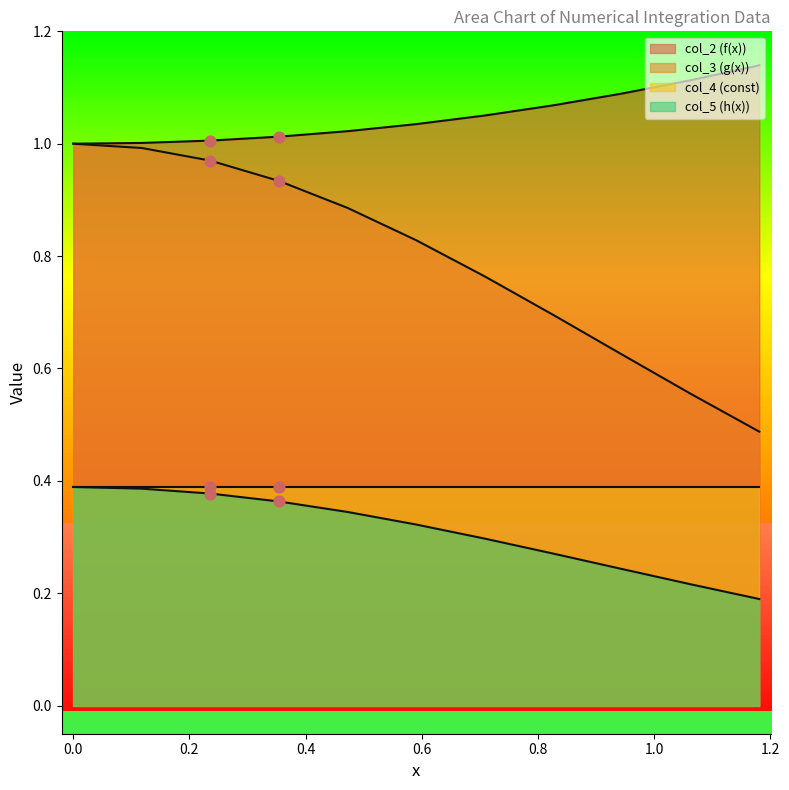

Is the value of col_5 (h(x)) at 9 greater than the value of col_3 (g(x)) at 0.4?

No